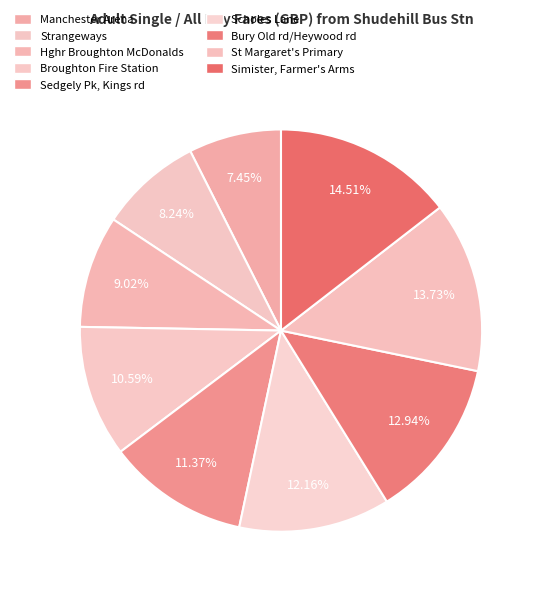

Which has a higher value, Bury Old rd/Heywood rd or Strangeways?

Bury Old rd/Heywood rd